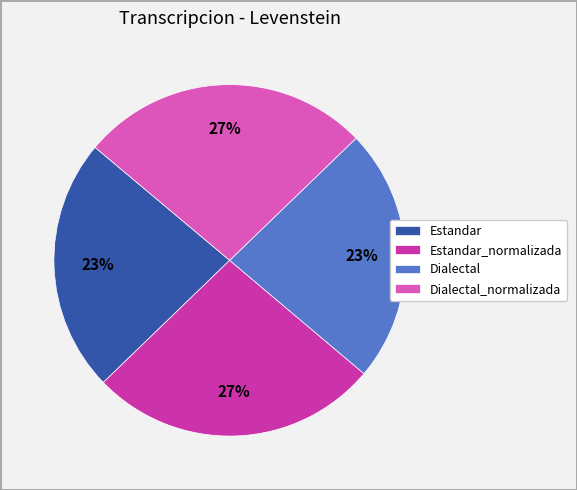

Combined, do Estandar and Dialectal account for over 50%?

No